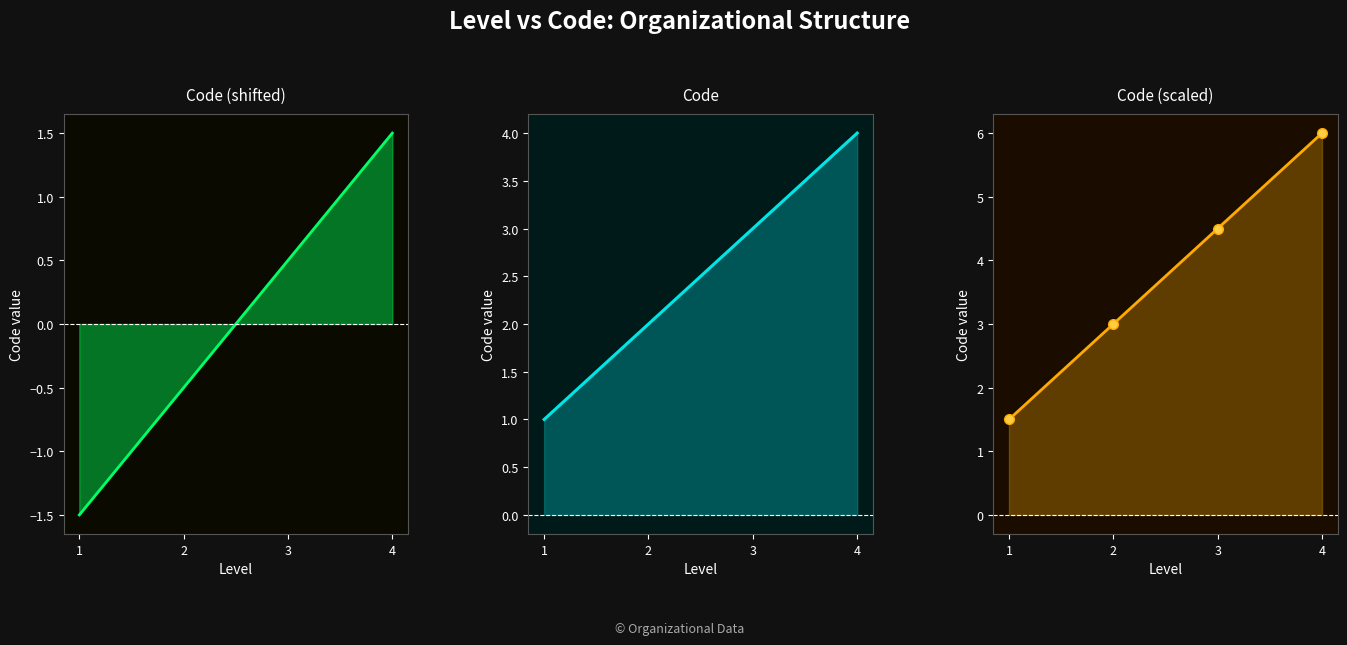

What is the minimum value shown in the chart?

-1.5